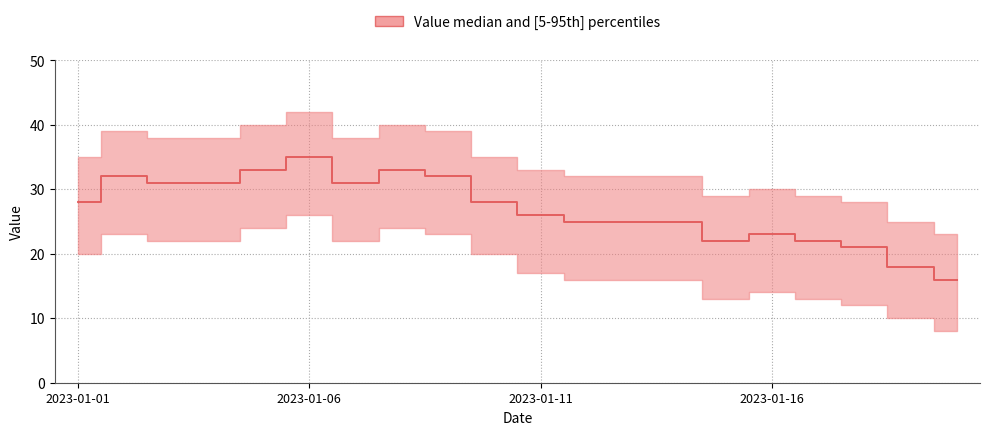

How many points are lower than both their immediate neighbors (excluding endpoints)?

2